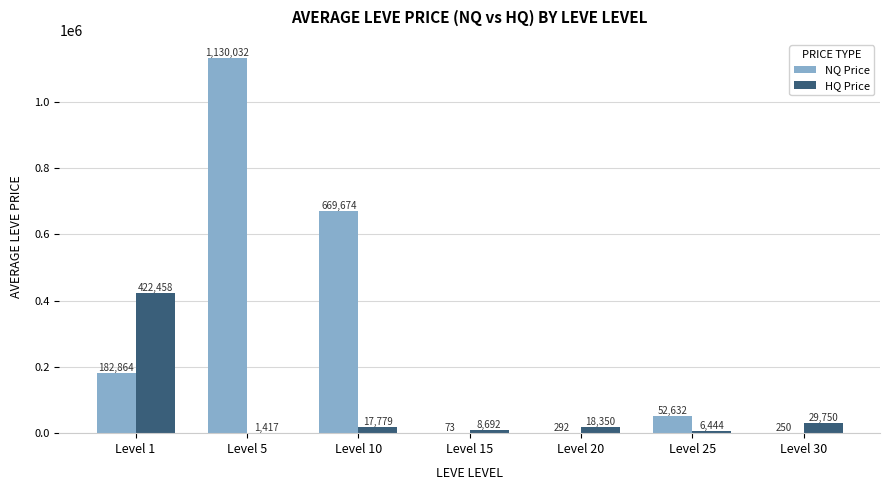

True or false: NQ Price has a value of 252966.6 at Level 10.

False